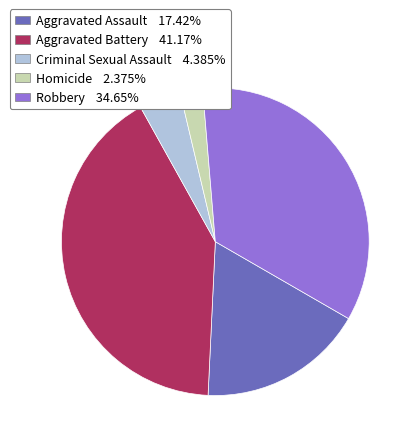

Approximately how many times larger is the value at Robbery 34.65% compared to Criminal Sexual Assault 4.385%?

7.9